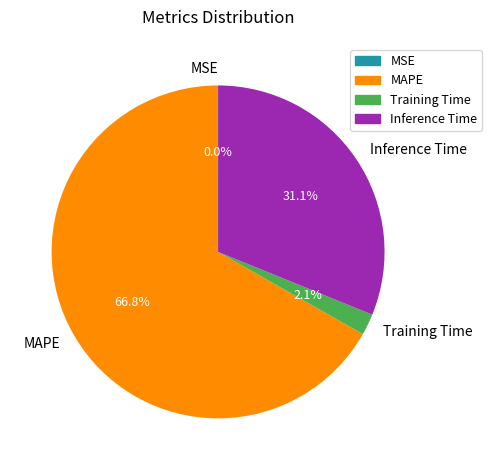

What percentage is the MAPE slice, to the nearest percent?

67%